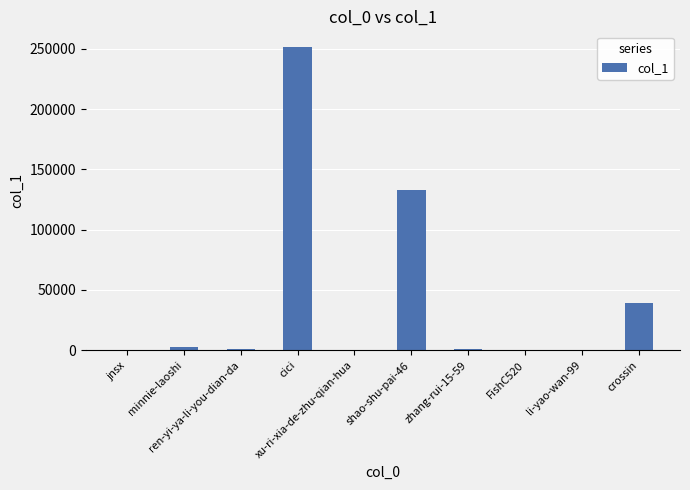

What is the greatest value displayed?

251841